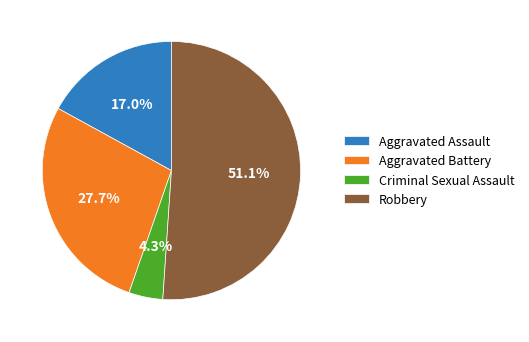

Between Aggravated Assault and Criminal Sexual Assault, which is larger?

Aggravated Assault